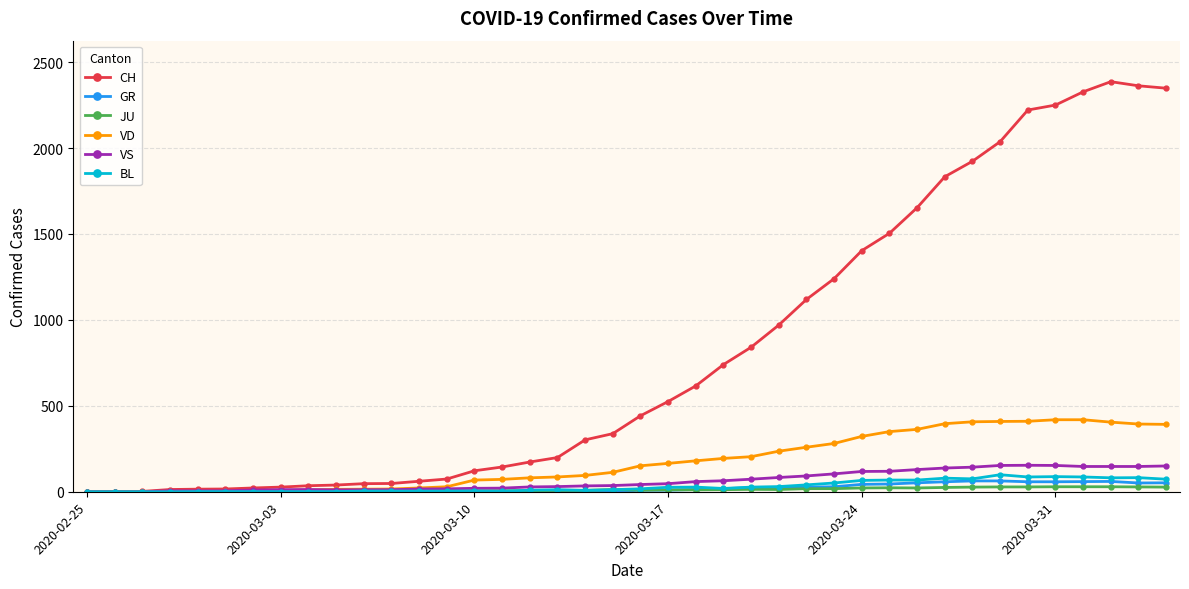

Which series has the widest spread of values?

CH